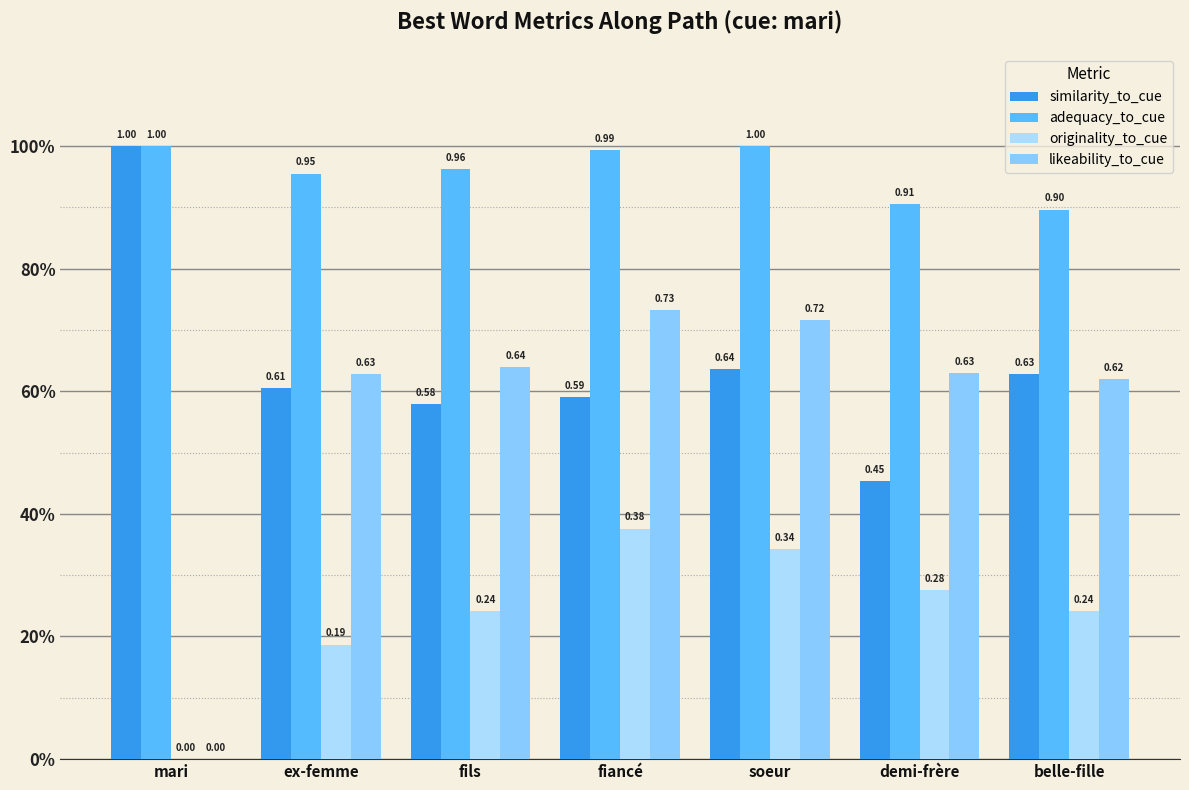

How many originality_to_cue values are between 0 and 1?

7